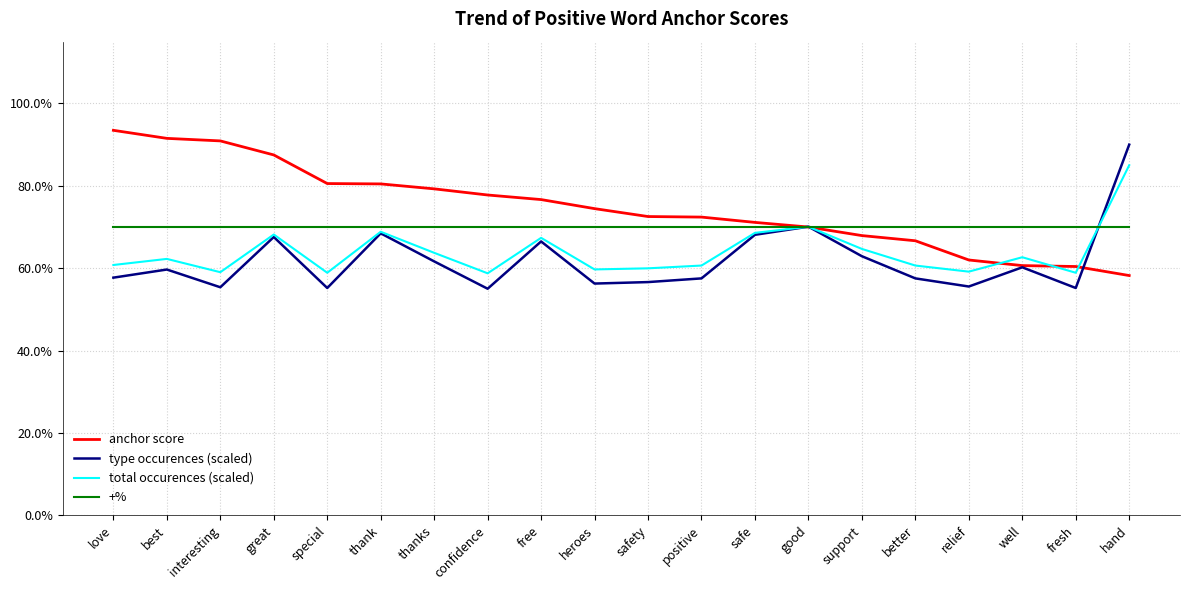

Rank the series by their average value, from highest to lowest.

anchor score, +%, total occurences (scaled), type occurences (scaled)